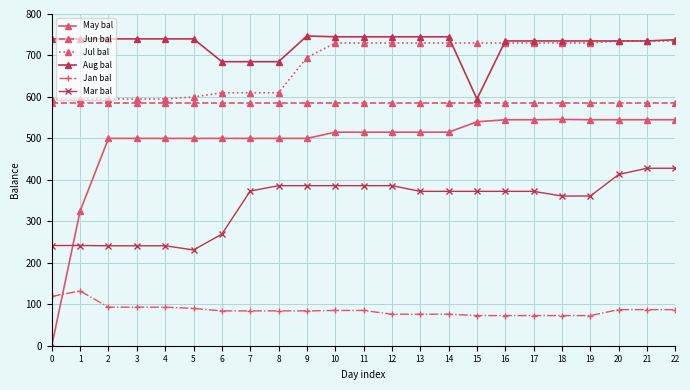

True or false: May bal and Aug bal intersect in this chart.

False